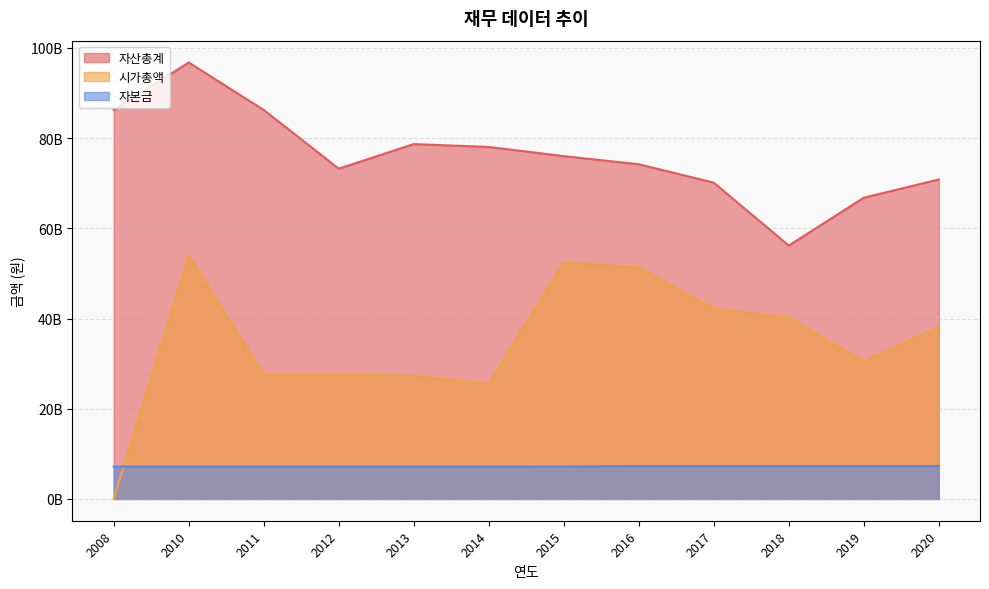

Between 2008 and 2013, which series saw the biggest shift?

시가총액